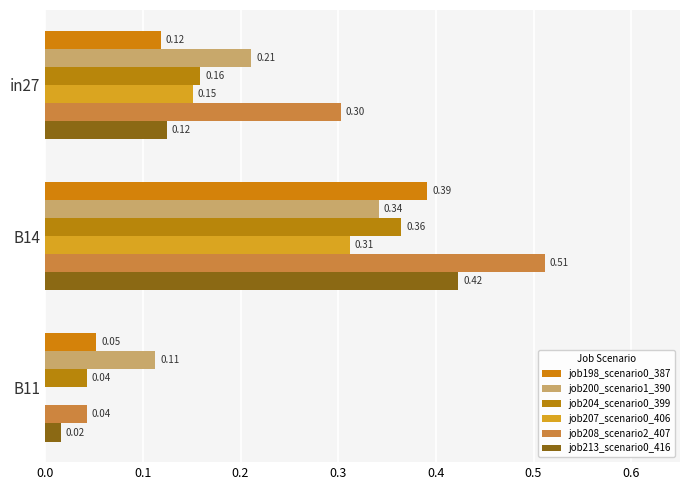

How many values in job207_scenario0_406 are above zero?

2